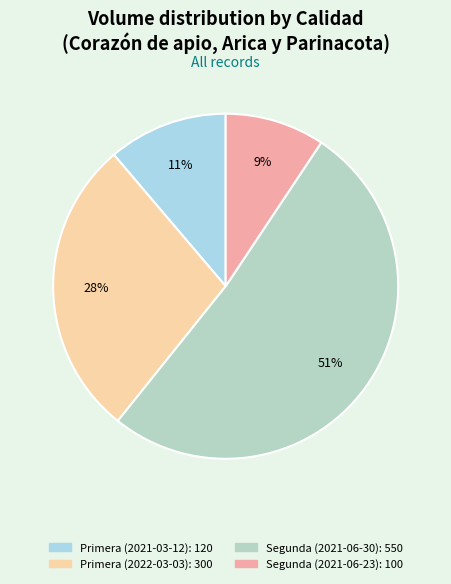

The Primera (2021-03-12) slice represents 26% of the pie. True or false?

False